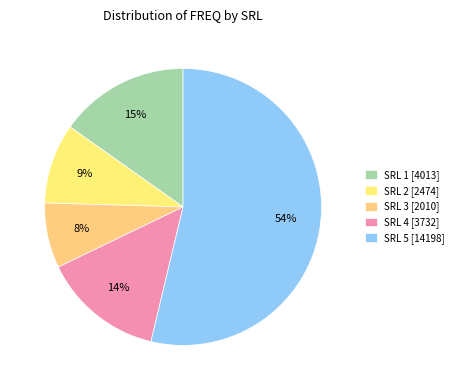

What is the ratio of the value at SRL 4 to the value at SRL 5?

0.3